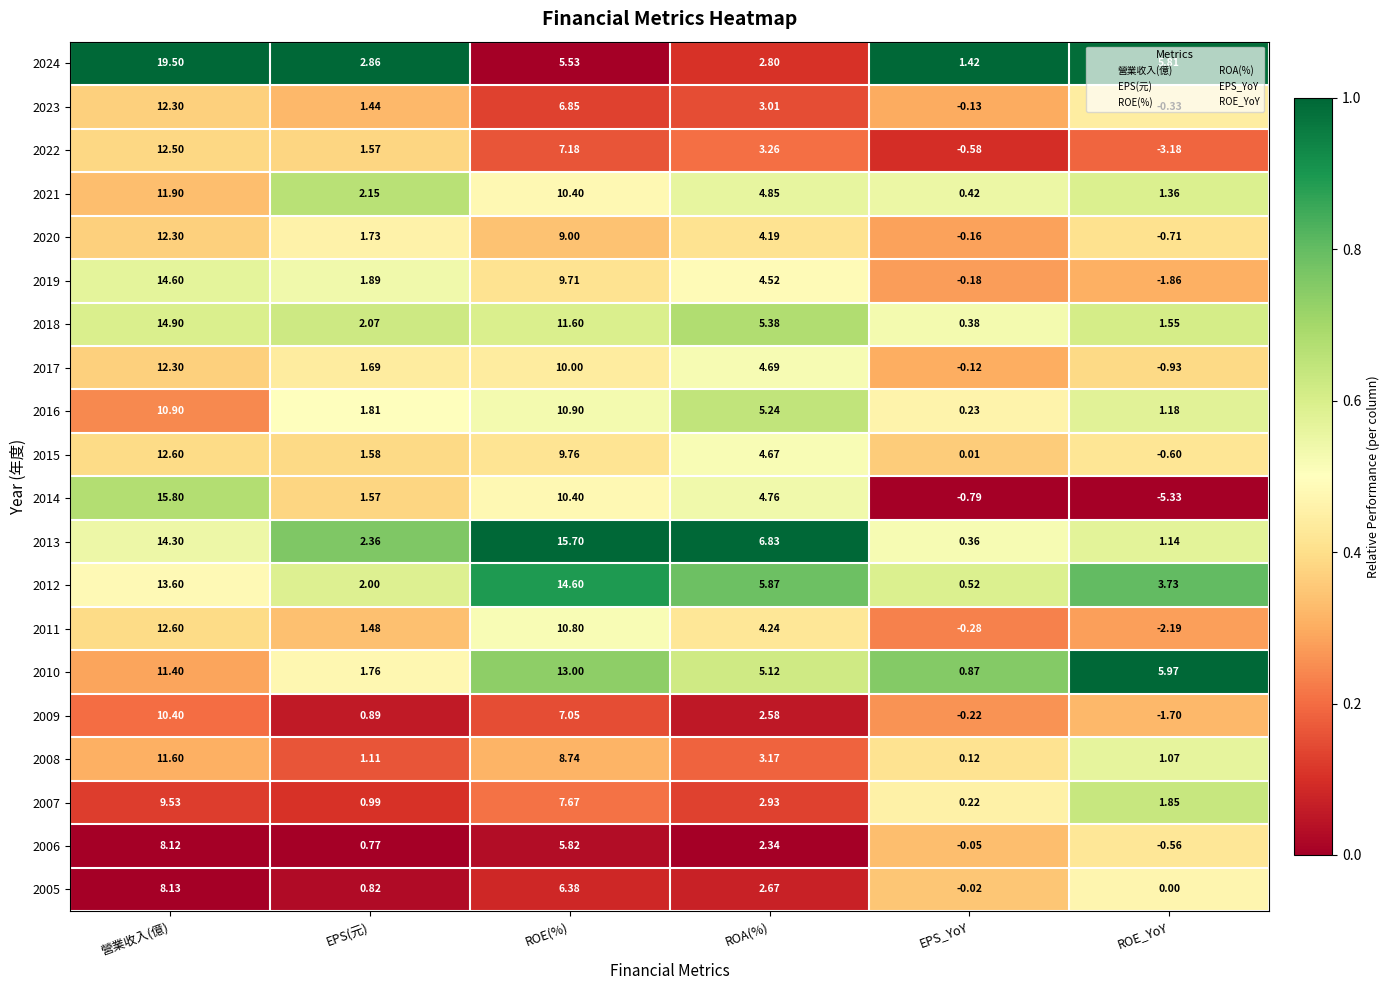

At which label is 2024 closest to 10?

ROE_YoY